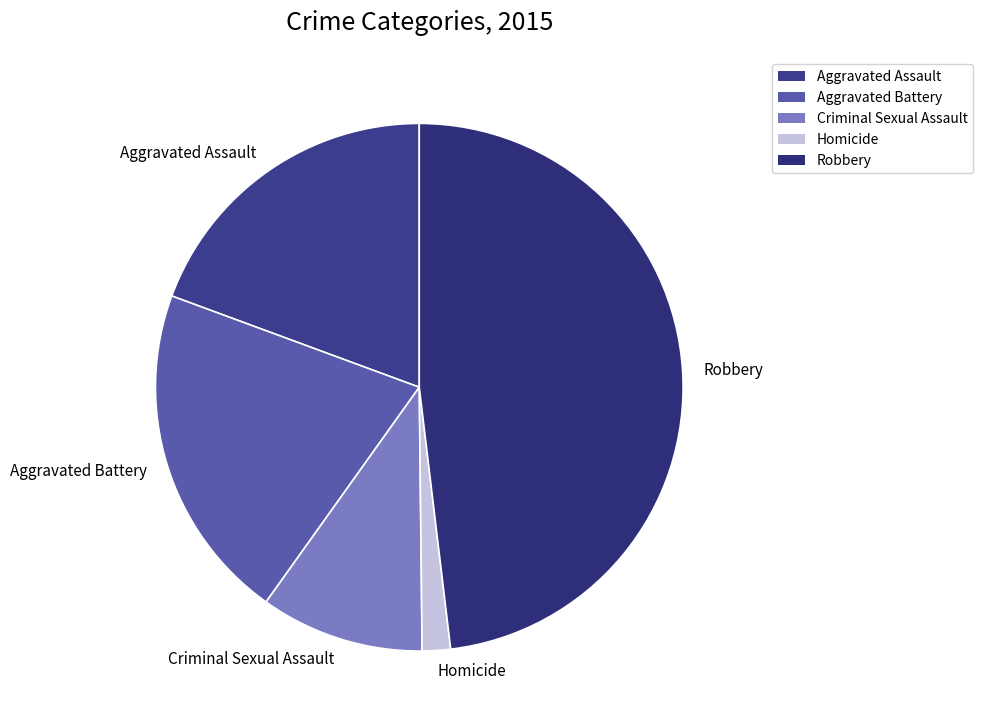

Does any single category account for the majority?

No